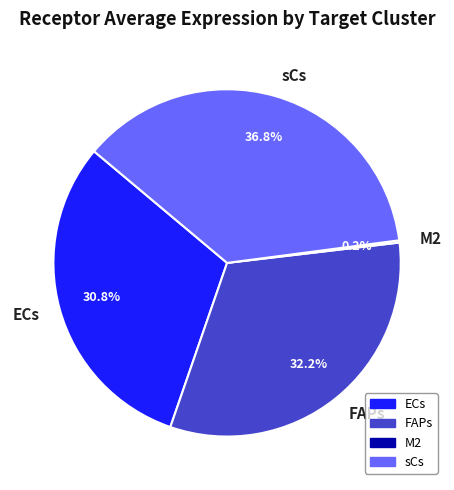

Does any single category account for the majority?

No